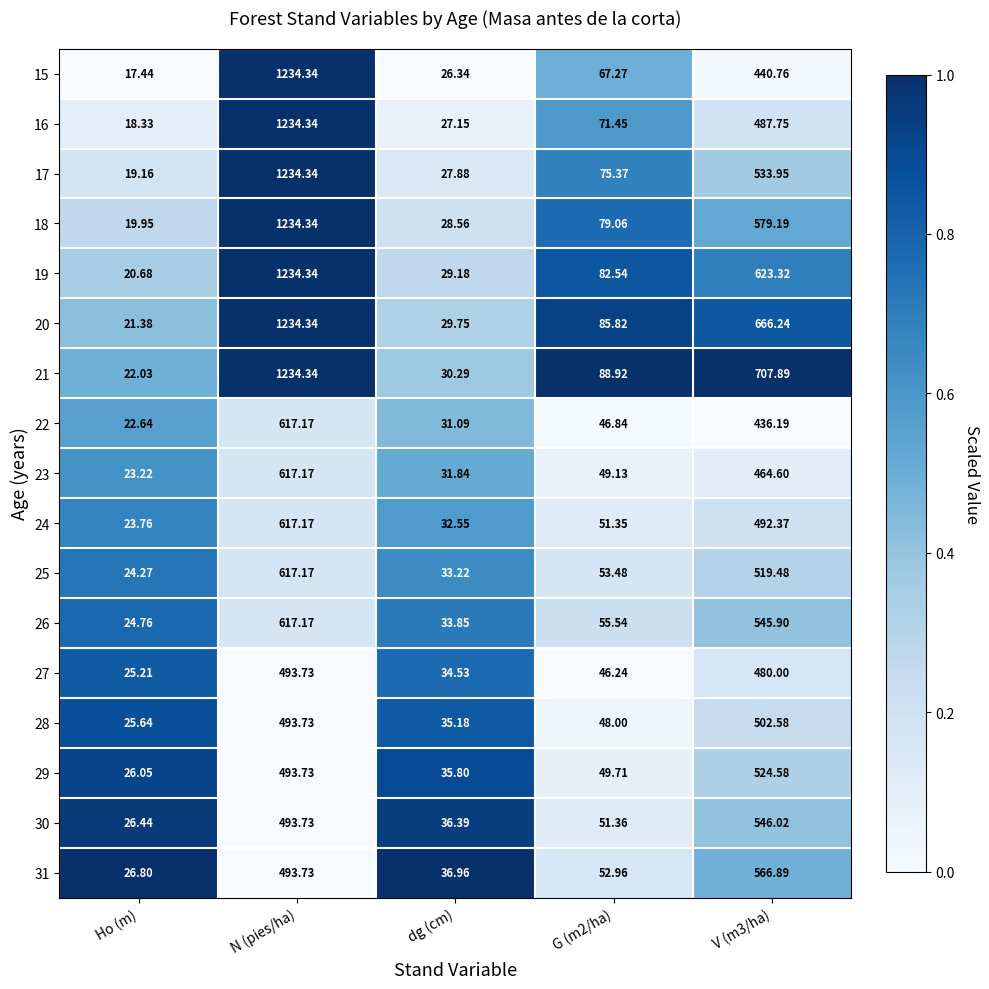

At which category does the chart reach its peak across all series?

N (pies/ha)